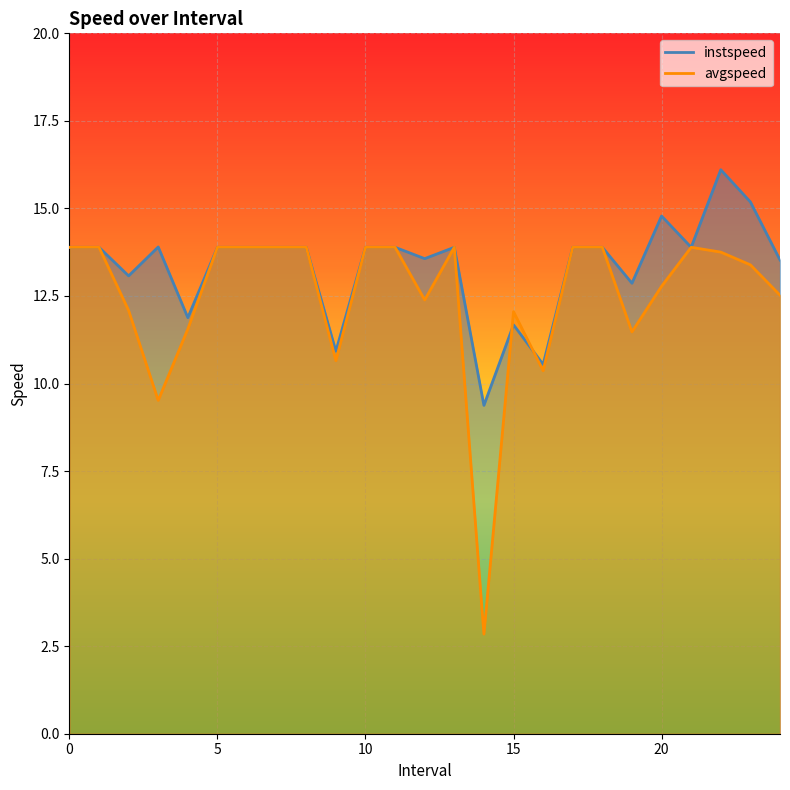

Does the chart display data point markers on the line(s)?

No